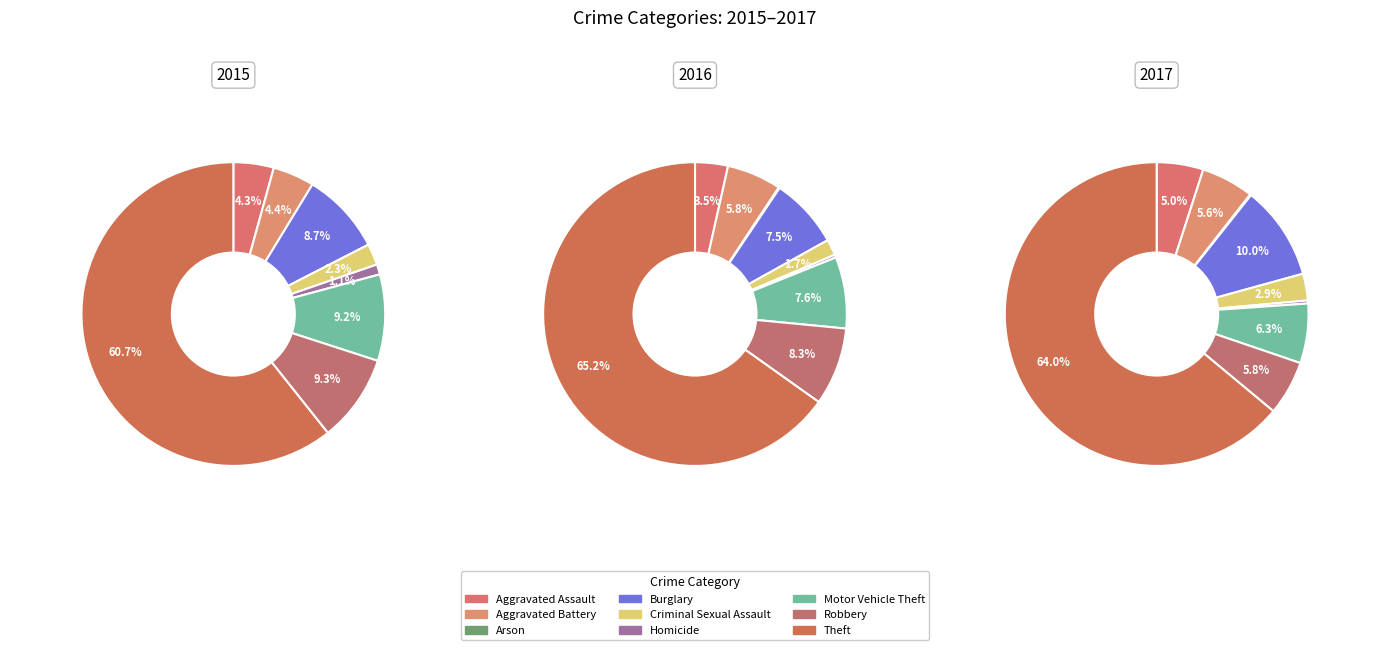

Which slice is the smallest?

Arson